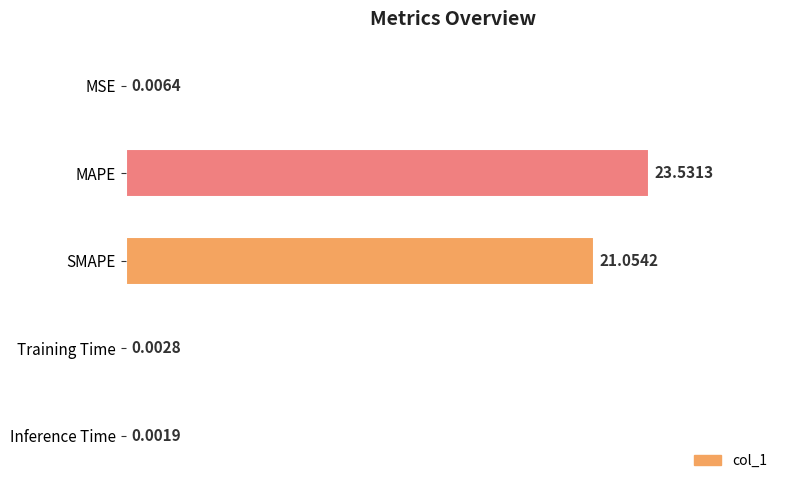

What is the change in value from MAPE to SMAPE?

-2.5